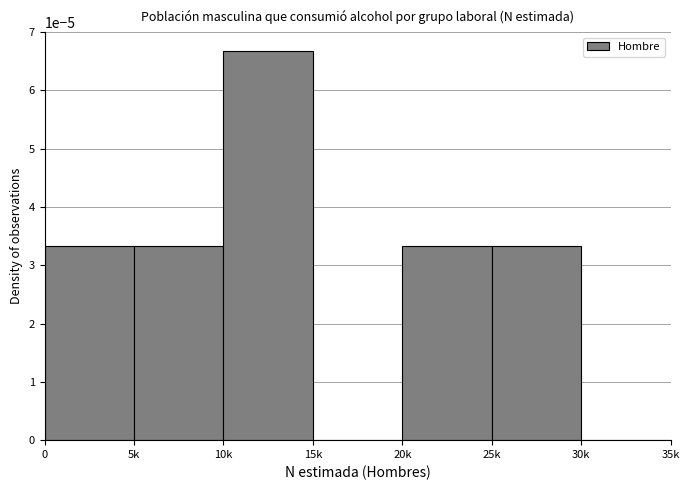

At which category does the chart reach its peak across all series?

10k